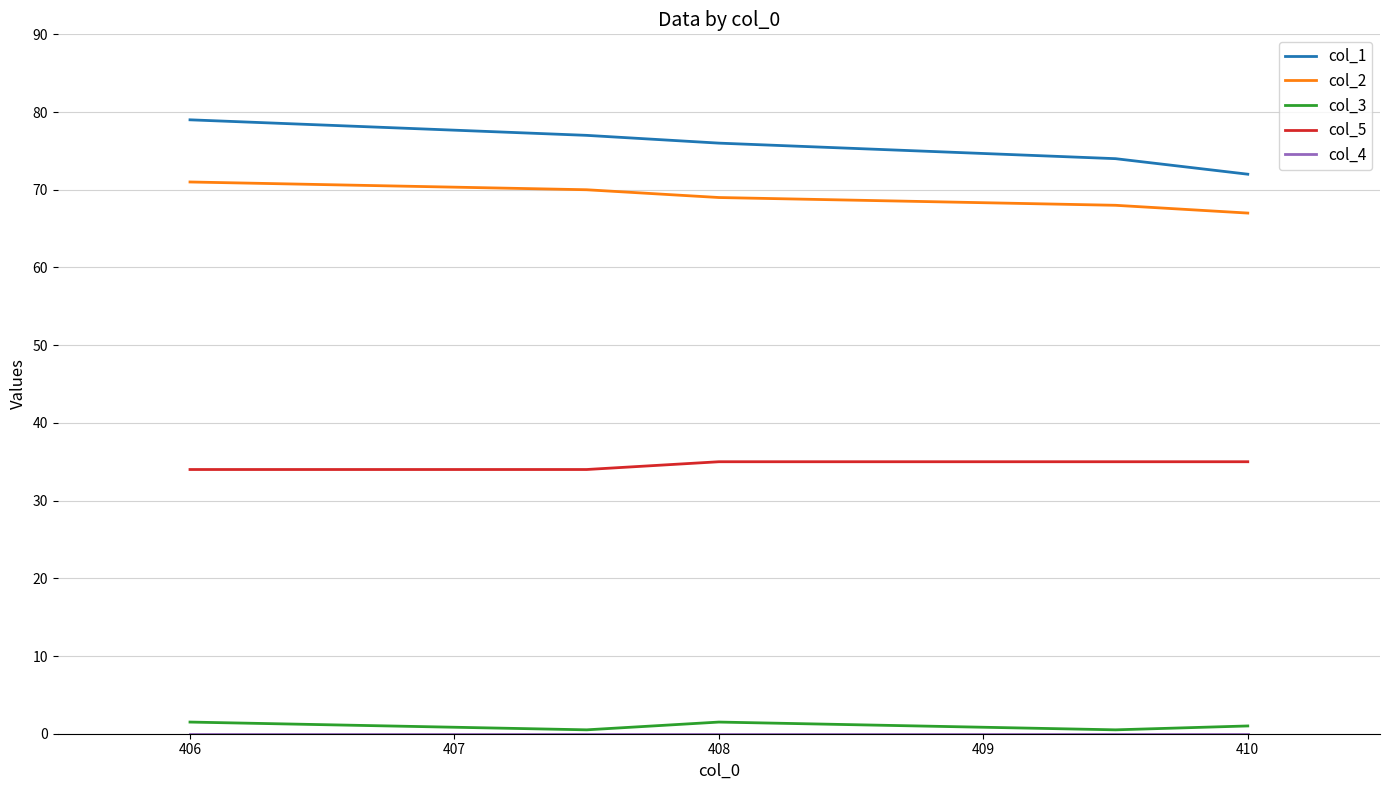

Which series has the largest range (max minus min)?

col_1